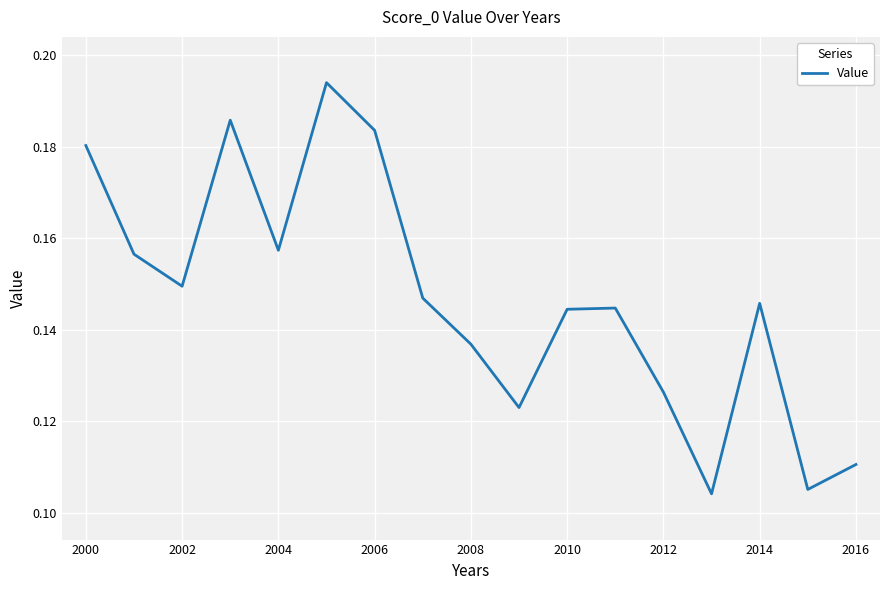

How many points are lower than both their immediate neighbors (excluding endpoints)?

5